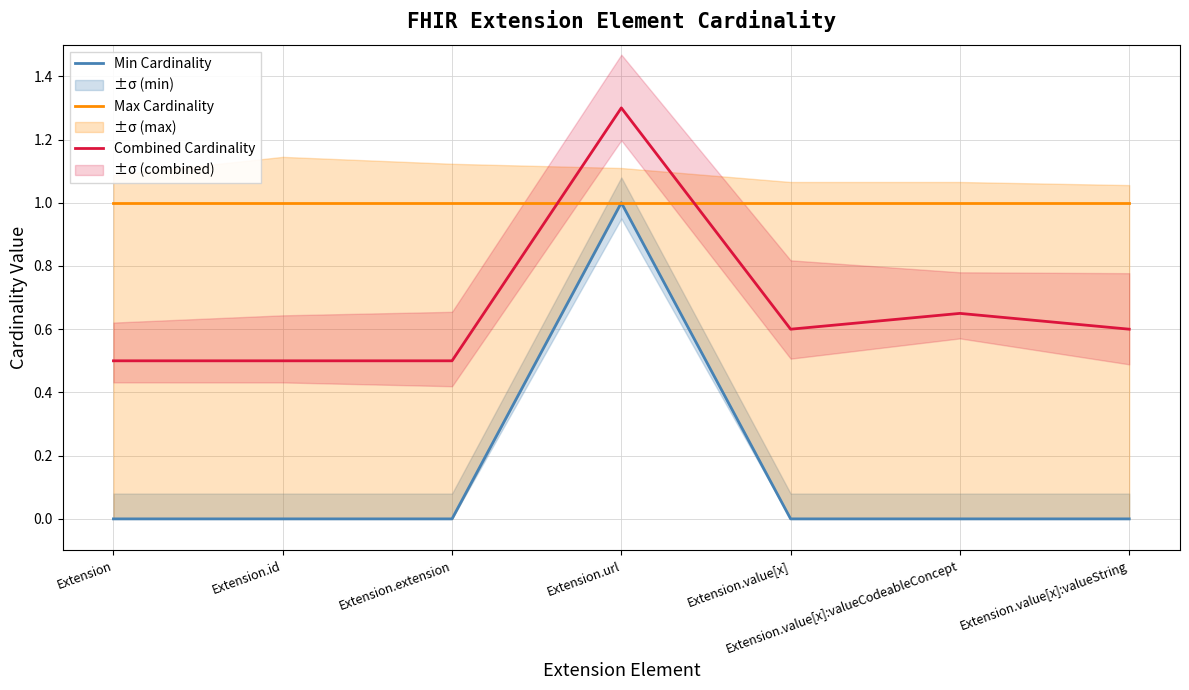

Which category has the highest value across all series?

Extension.url